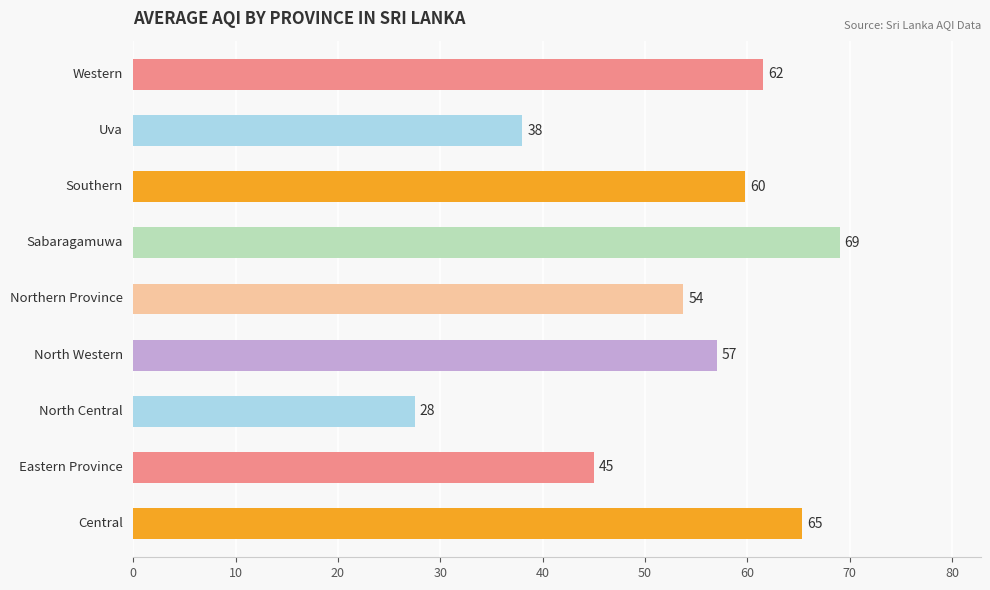

What is the smallest value displayed?

27.5